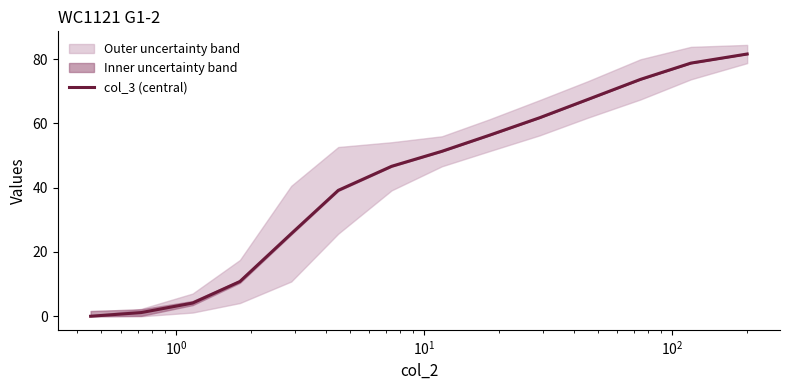

What is the maximum value for col_3 (central)?

81.6